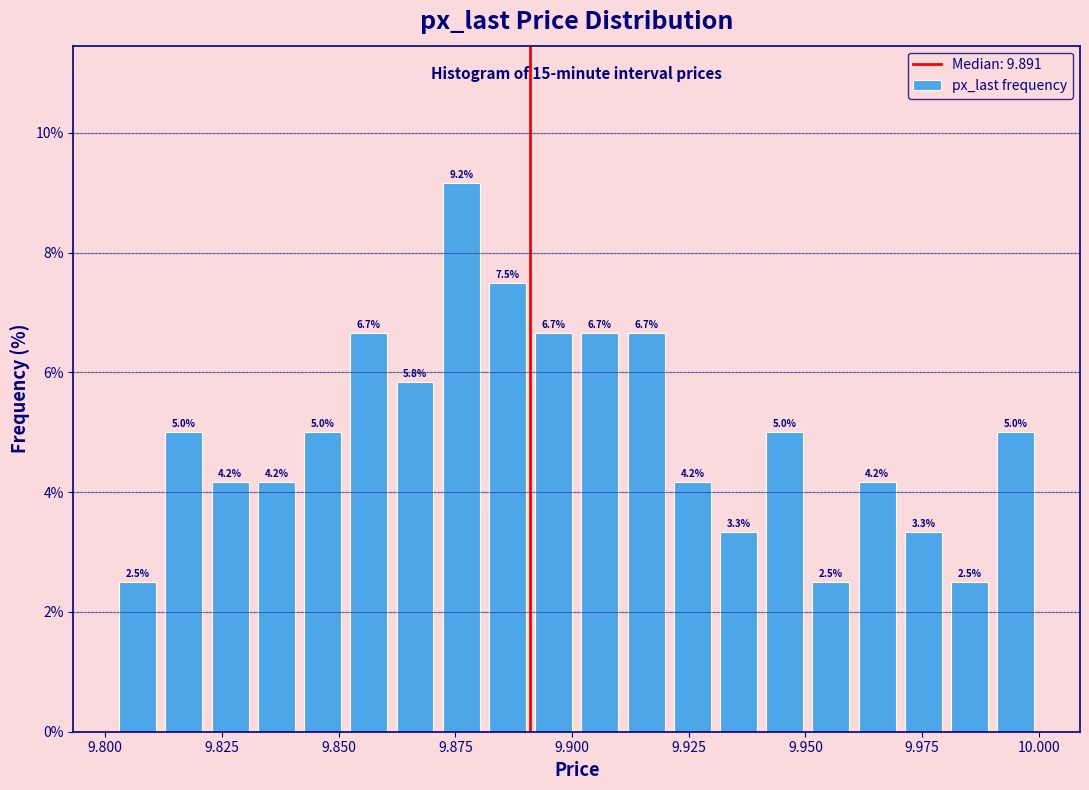

Around what value on the x-axis is the tallest bar? Give the approximate position of its centre, as read against the axis.

9.875